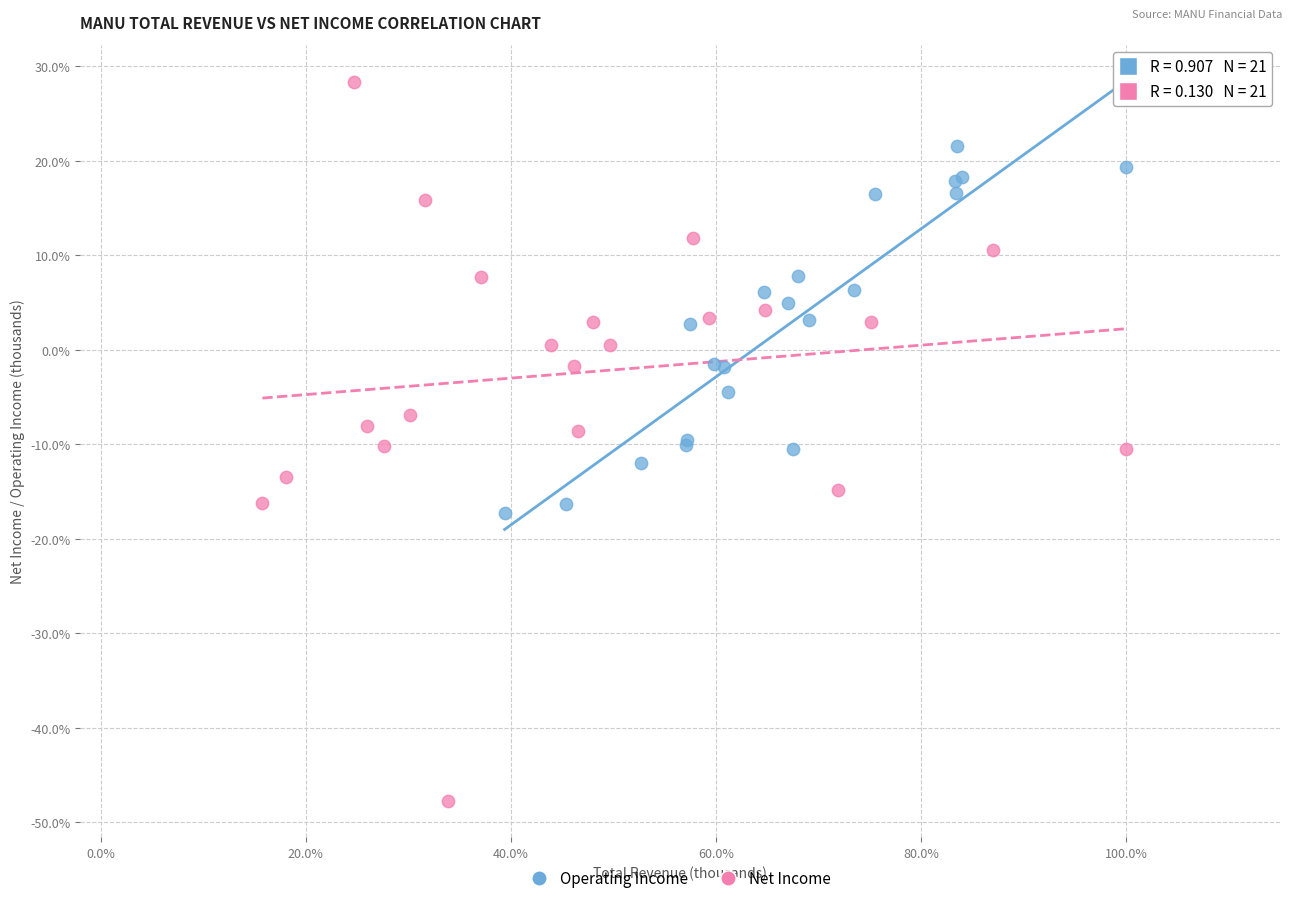

What are all the series names shown in the legend?

Operating Income, Net Income